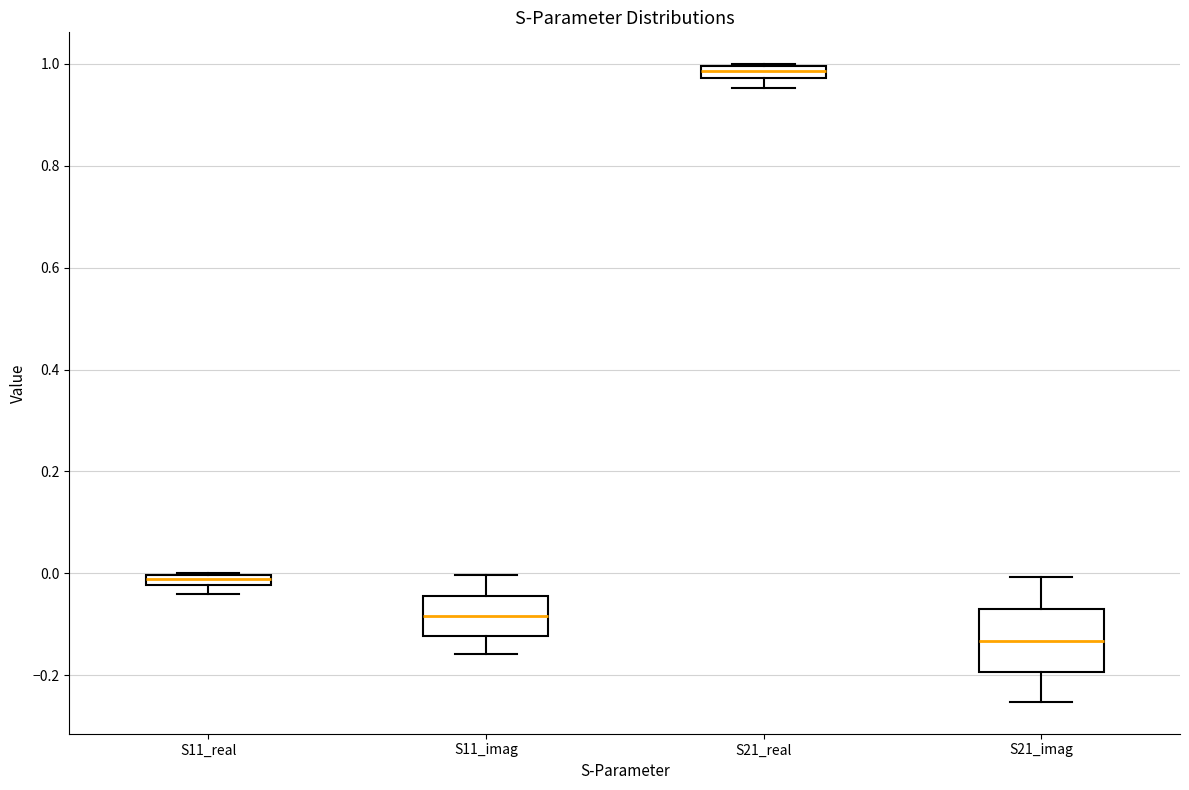

Where does the upper whisker of the box for S11_imag end on the y-axis? The values are not printed on the chart, so give them approximately, as read against the axis.

0.00